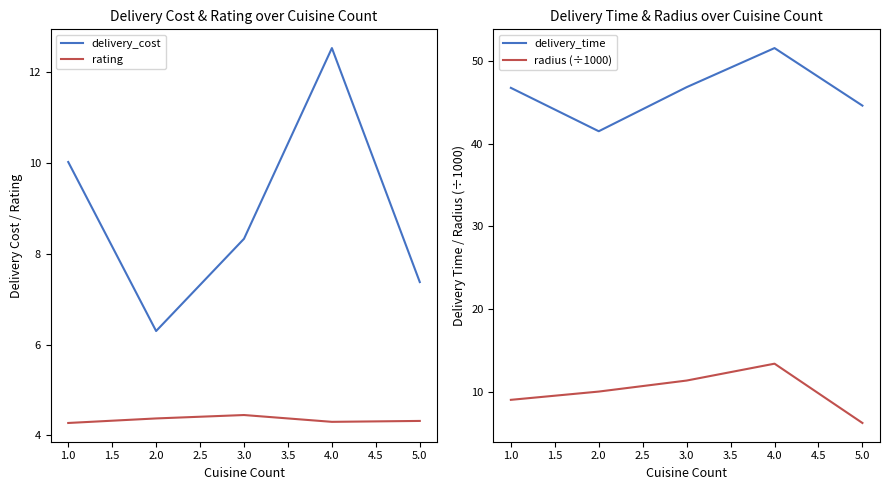

At how many categories does at least one series exceed 10?

5